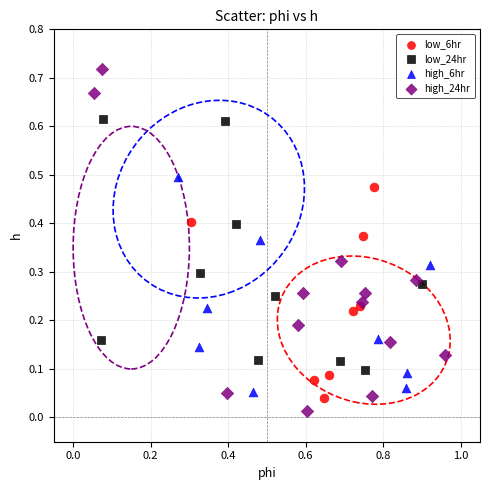

What are all the series names shown in the legend?

low_6hr, low_24hr, high_6hr, high_24hr